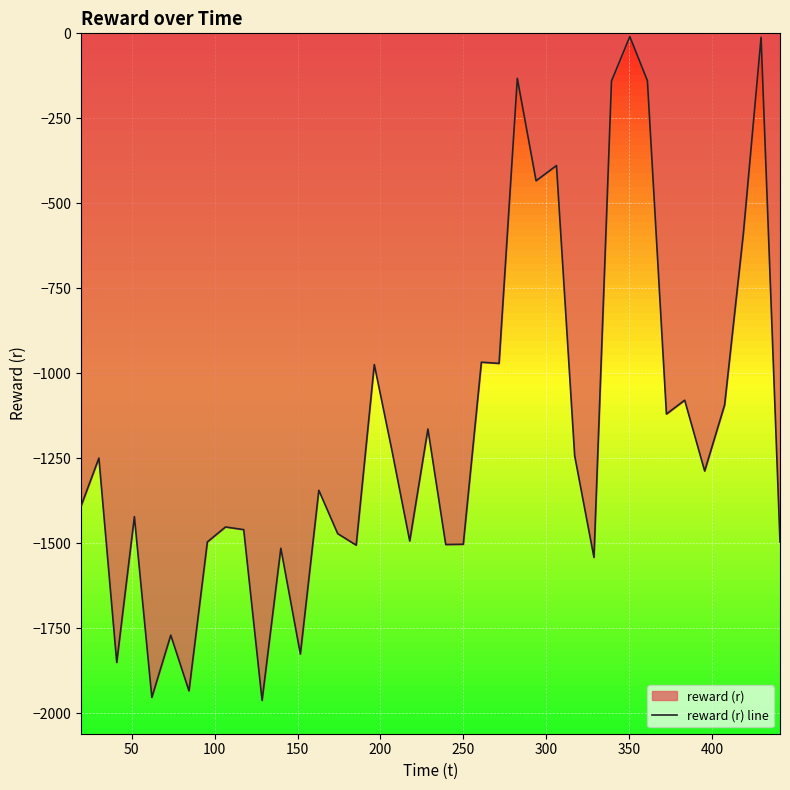

What is the difference between the maximum and minimum values?

1952.7